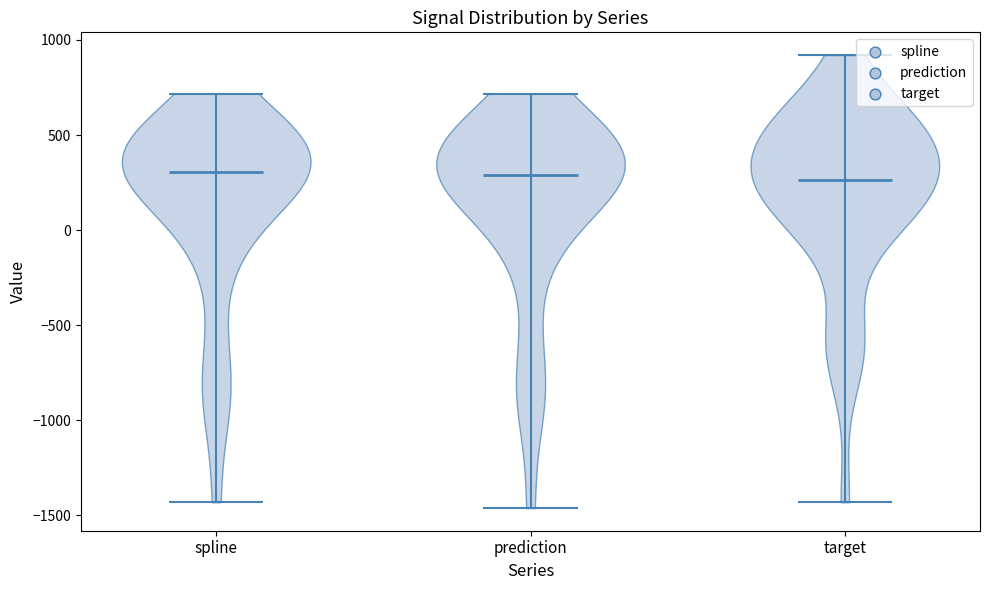

What is the lowest point the violin for spline reaches on the y-axis? The values are not printed on the chart, so give them approximately, as read against the axis.

-1450